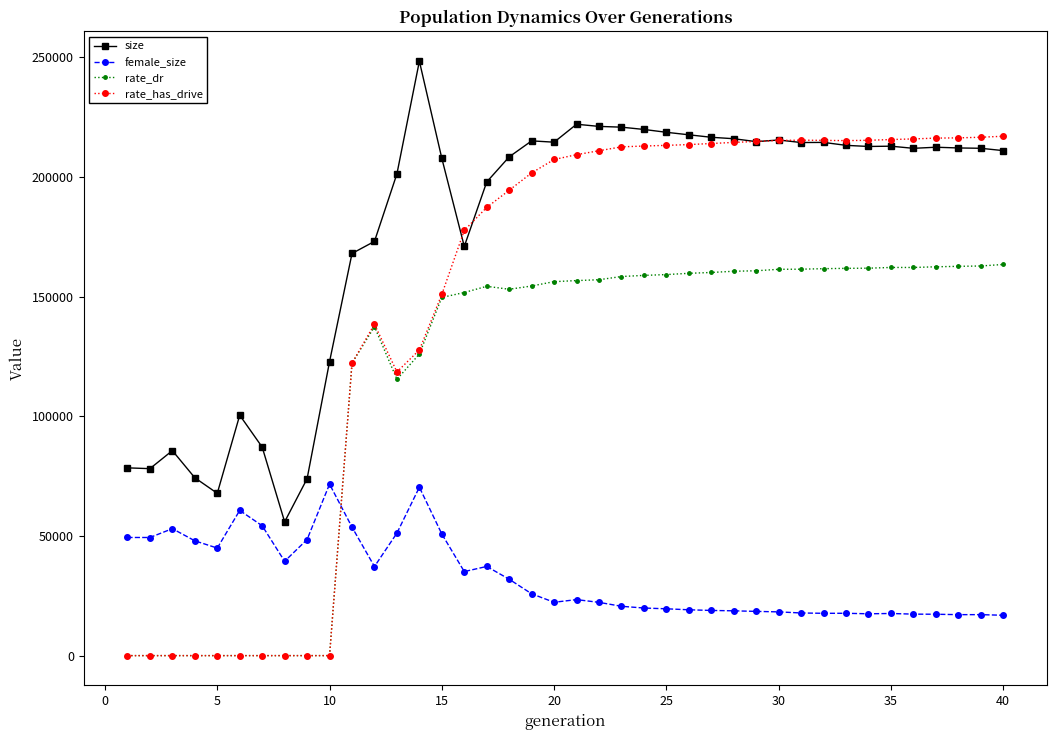

List the series in order of their overall mean, lowest first.

female_size, rate_dr, rate_has_drive, size